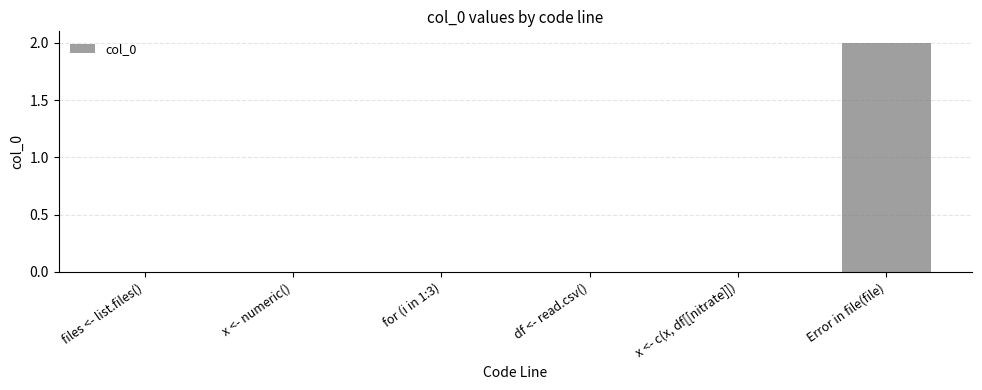

At which category does the chart reach its peak across all series?

Error in file(file)